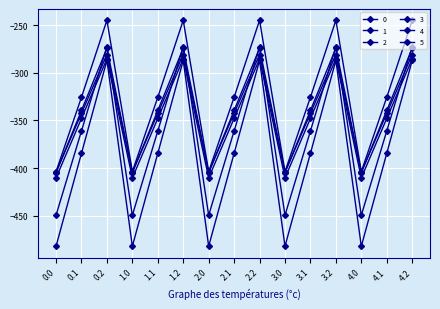

What position from the right is 0.0?

15